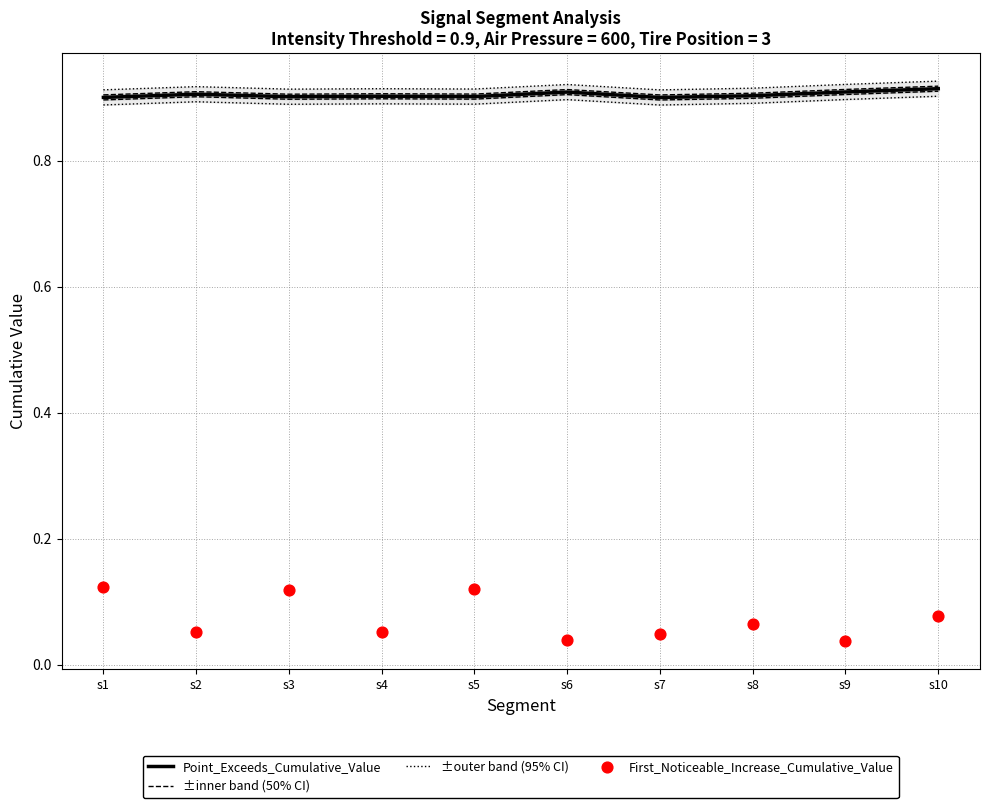

Which series has the widest spread of Y values?

First_Noticeable_Increase_Cumulative_Value